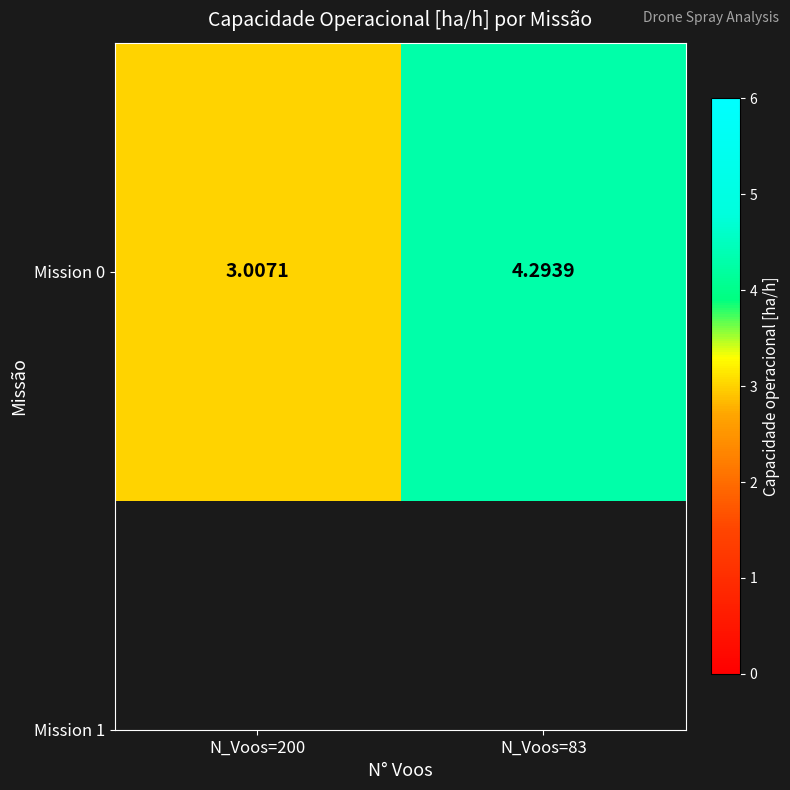

What is the average value?

3.7